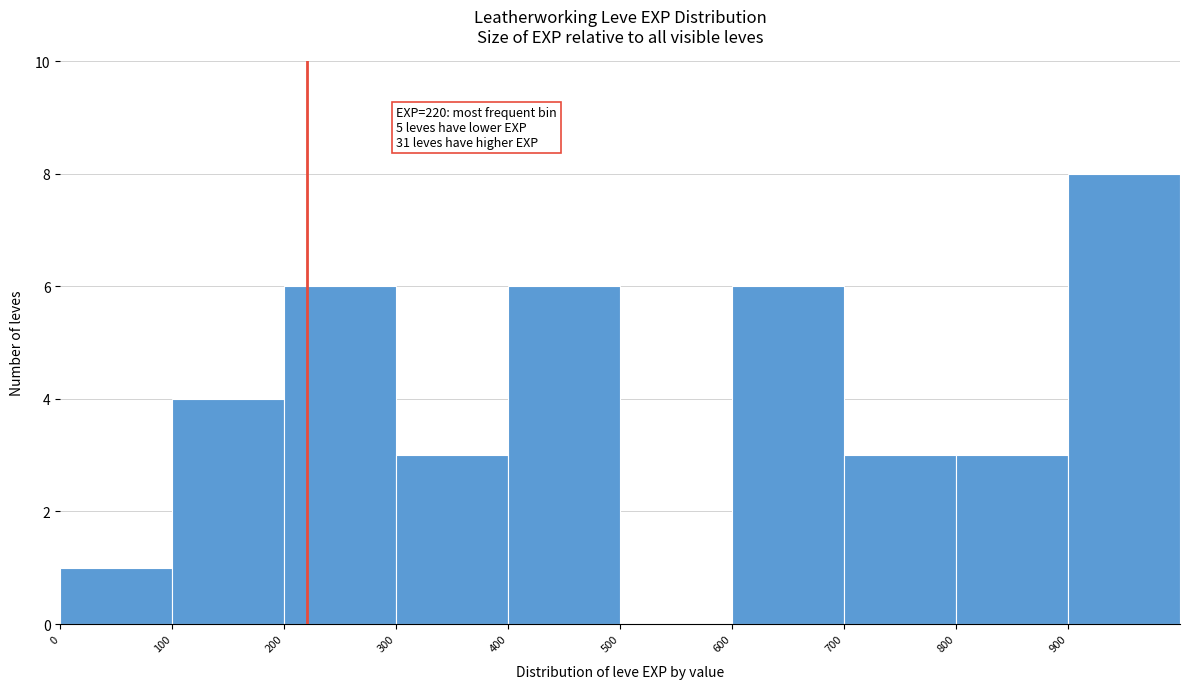

Which range on the x-axis has the tallest bar?

900 to 1000